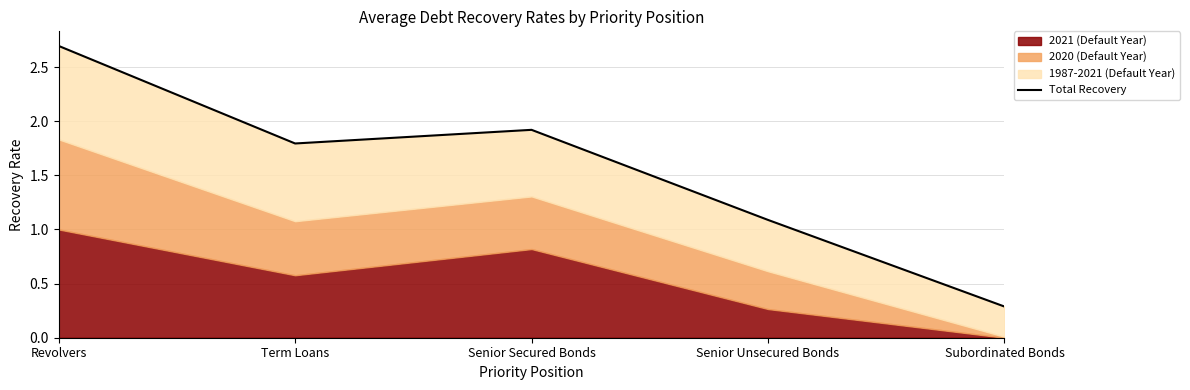

Where does the data first go above 1?

Revolvers